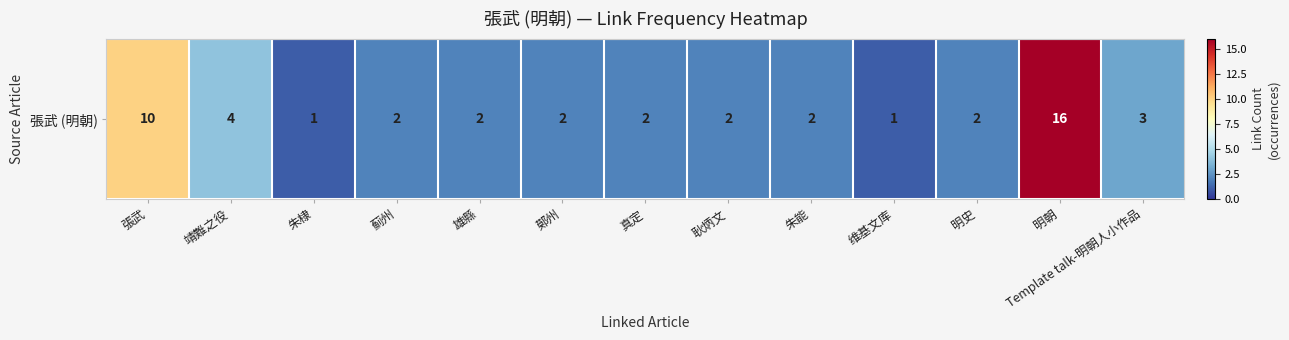

How many data points are above 2?

4